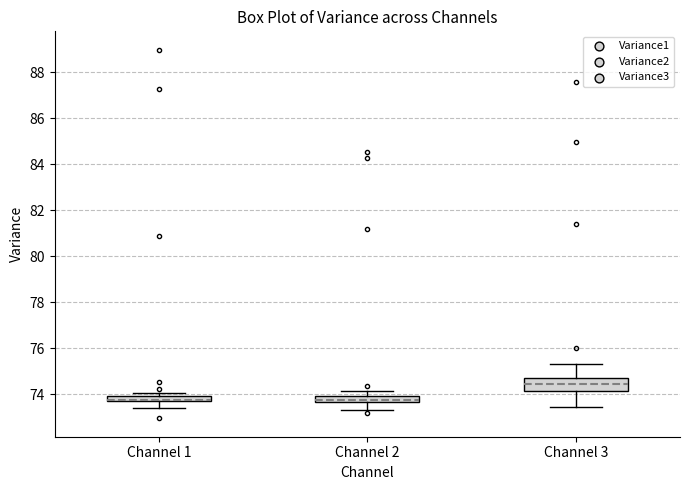

Comparing the boxes themselves (not the whiskers), which one is the tallest?

Channel 3